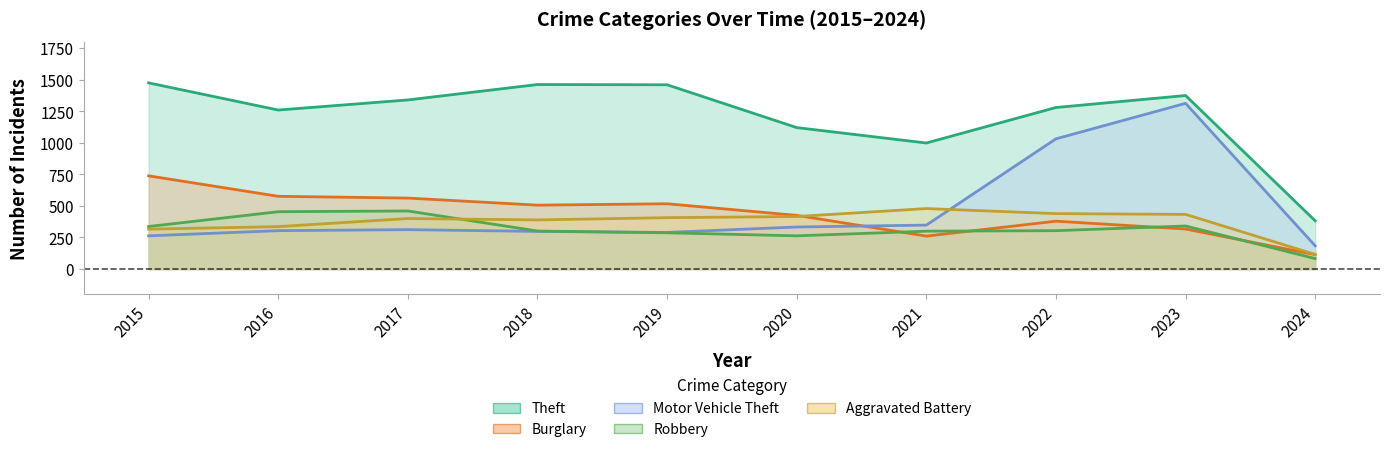

Where is Theft nearest to the value 928?

2021